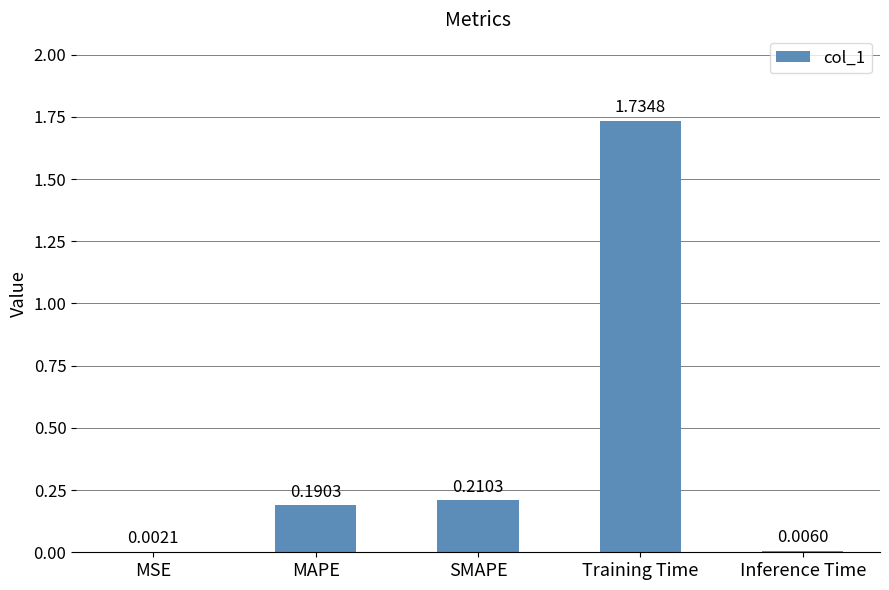

Which category has the highest value across all series?

Training Time